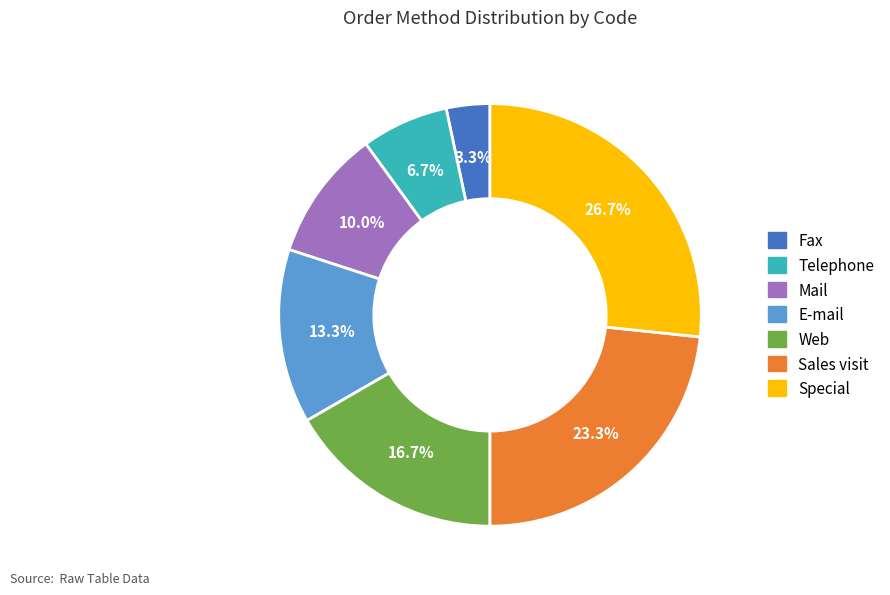

Does any single category account for the majority?

No